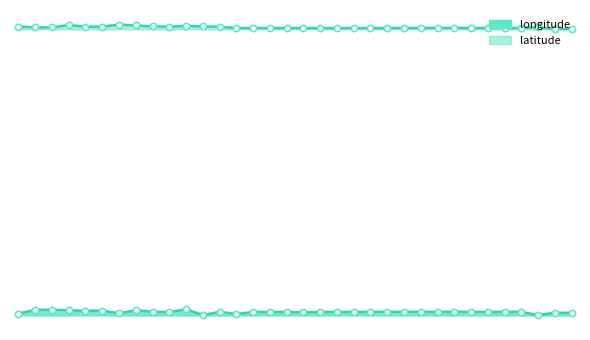

Where is latitude nearest to the value 43?

33